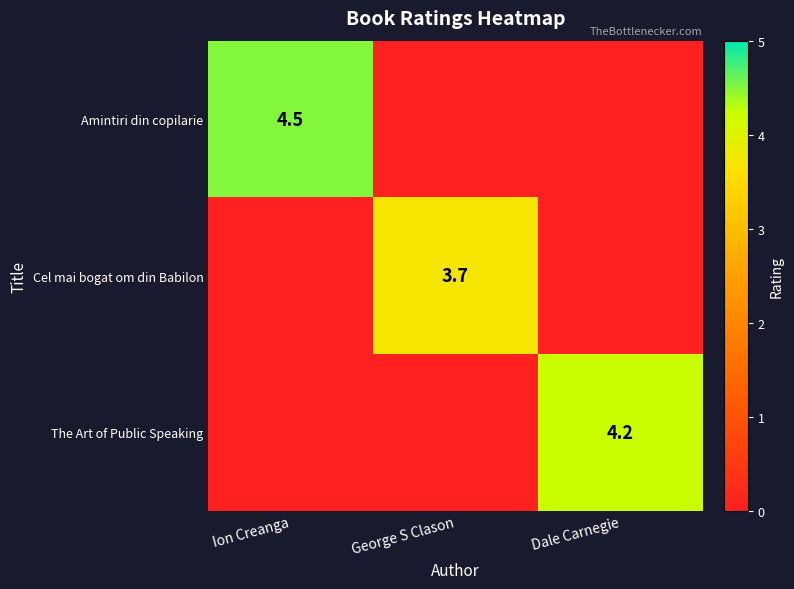

True or false: Amintiri din copilarie has a value of 7.1 at Ion Creanga.

False